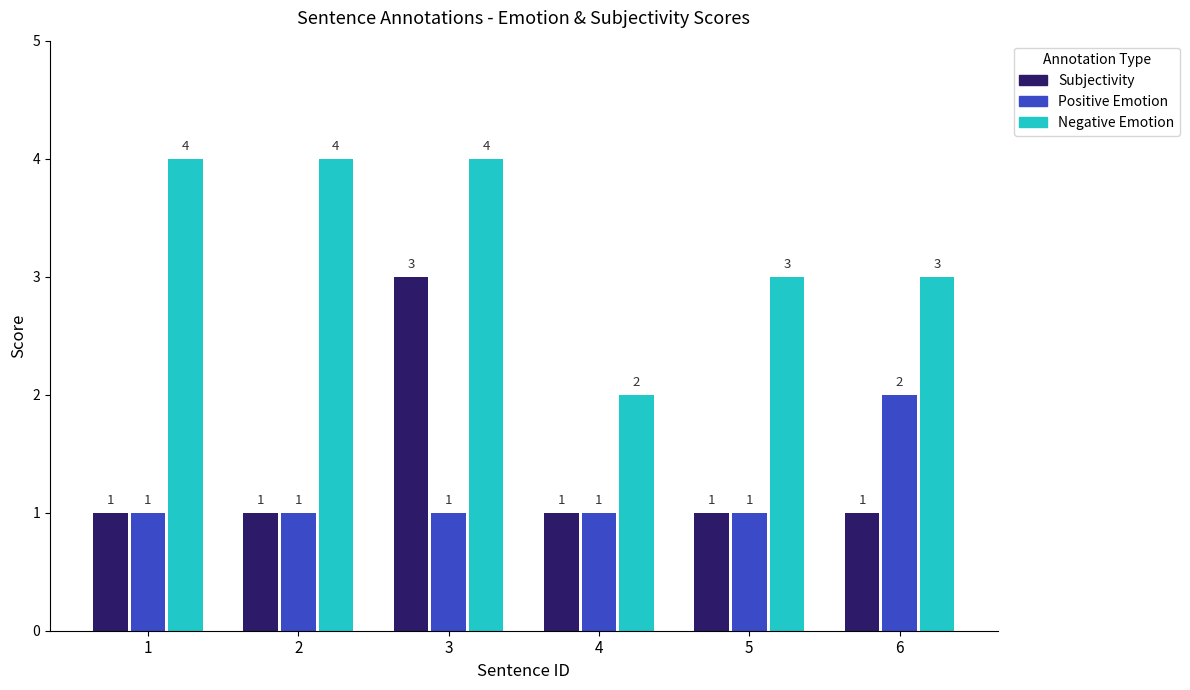

Count the number of data series in this chart.

3